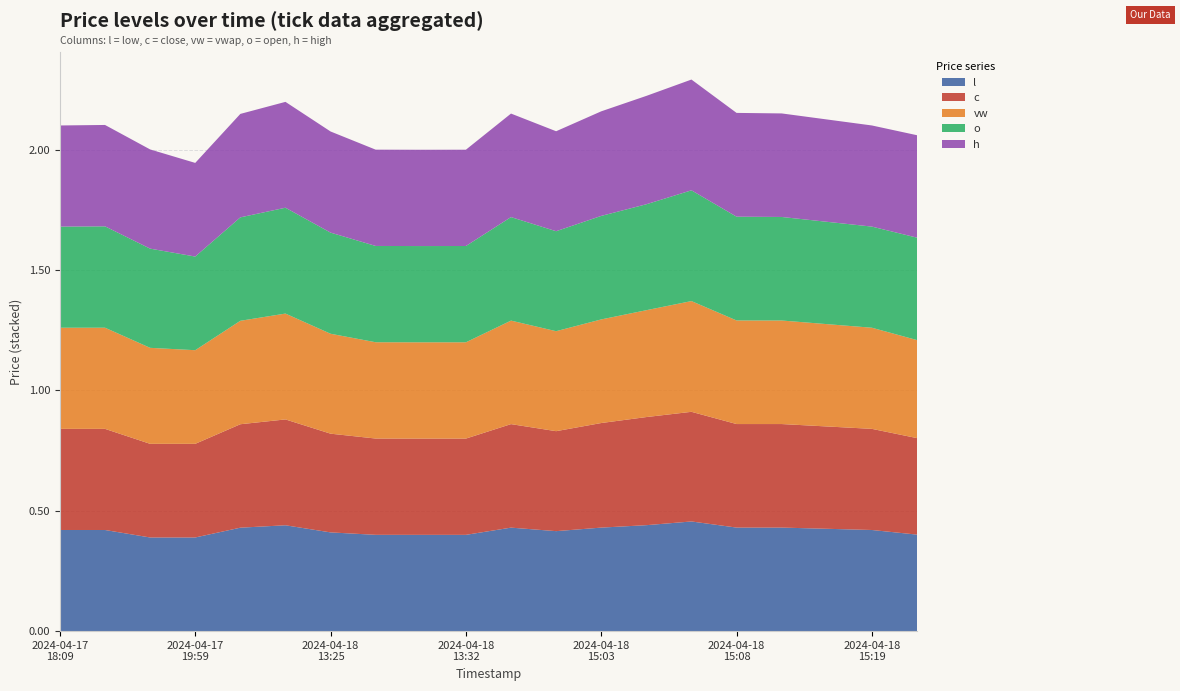

Reading right to left, transcribe all the data shown in this chart.

l: 2024-04-18 15:20=0.4	2024-04-18 15:19=0.4	2024-04-18 15:16=0.4	2024-04-18 15:15=0.4	2024-04-18 15:08=0.4	2024-04-18 15:07=0.5	2024-04-18 15:05=0.4	2024-04-18 15:03=0.4	2024-04-18 15:02=0.4	2024-04-18 15:00=0.4	2024-04-18 13:32=0.4	2024-04-18 13:31=0.4	2024-04-18 13:30=0.4	2024-04-18 13:25=0.4	2024-04-18 13:24=0.4	2024-04-17 20:04=0.4	2024-04-17 19:59=0.4	2024-04-17 19:58=0.4	2024-04-17 19:52=0.4	2024-04-17 18:09=0.4
c: 2024-04-18 15:20=0.4	2024-04-18 15:19=0.4	2024-04-18 15:16=0.4	2024-04-18 15:15=0.4	2024-04-18 15:08=0.4	2024-04-18 15:07=0.5	2024-04-18 15:05=0.4	2024-04-18 15:03=0.4	2024-04-18 15:02=0.4	2024-04-18 15:00=0.4	2024-04-18 13:32=0.4	2024-04-18 13:31=0.4	2024-04-18 13:30=0.4	2024-04-18 13:25=0.4	2024-04-18 13:24=0.4	2024-04-17 20:04=0.4	2024-04-17 19:59=0.4	2024-04-17 19:58=0.4	2024-04-17 19:52=0.4	2024-04-17 18:09=0.4
vw: 2024-04-18 15:20=0.4	2024-04-18 15:19=0.4	2024-04-18 15:16=0.4	2024-04-18 15:15=0.4	2024-04-18 15:08=0.4	2024-04-18 15:07=0.5	2024-04-18 15:05=0.4	2024-04-18 15:03=0.4	2024-04-18 15:02=0.4	2024-04-18 15:00=0.4	2024-04-18 13:32=0.4	2024-04-18 13:31=0.4	2024-04-18 13:30=0.4	2024-04-18 13:25=0.4	2024-04-18 13:24=0.4	2024-04-17 20:04=0.4	2024-04-17 19:59=0.4	2024-04-17 19:58=0.4	2024-04-17 19:52=0.4	2024-04-17 18:09=0.4
o: 2024-04-18 15:20=0.4	2024-04-18 15:19=0.4	2024-04-18 15:16=0.4	2024-04-18 15:15=0.4	2024-04-18 15:08=0.4	2024-04-18 15:07=0.5	2024-04-18 15:05=0.4	2024-04-18 15:03=0.4	2024-04-18 15:02=0.4	2024-04-18 15:00=0.4	2024-04-18 13:32=0.4	2024-04-18 13:31=0.4	2024-04-18 13:30=0.4	2024-04-18 13:25=0.4	2024-04-18 13:24=0.4	2024-04-17 20:04=0.4	2024-04-17 19:59=0.4	2024-04-17 19:58=0.4	2024-04-17 19:52=0.4	2024-04-17 18:09=0.4
h: 2024-04-18 15:20=0.4	2024-04-18 15:19=0.4	2024-04-18 15:16=0.4	2024-04-18 15:15=0.4	2024-04-18 15:08=0.4	2024-04-18 15:07=0.5	2024-04-18 15:05=0.5	2024-04-18 15:03=0.4	2024-04-18 15:02=0.4	2024-04-18 15:00=0.4	2024-04-18 13:32=0.4	2024-04-18 13:31=0.4	2024-04-18 13:30=0.4	2024-04-18 13:25=0.4	2024-04-18 13:24=0.4	2024-04-17 20:04=0.4	2024-04-17 19:59=0.4	2024-04-17 19:58=0.4	2024-04-17 19:52=0.4	2024-04-17 18:09=0.4